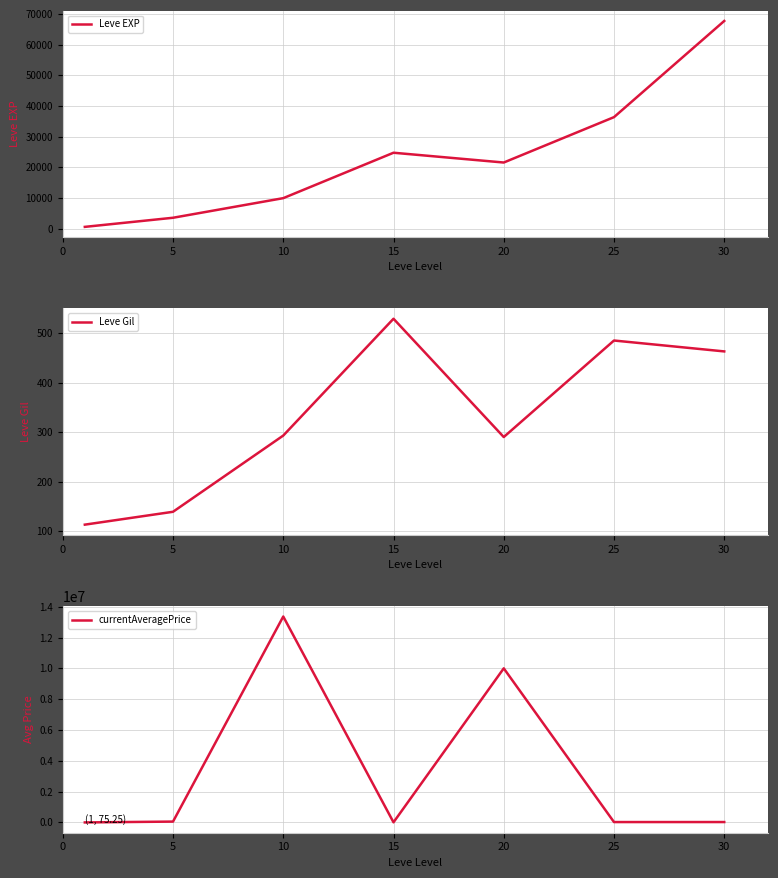

At which category is the sum across all series the highest?

10